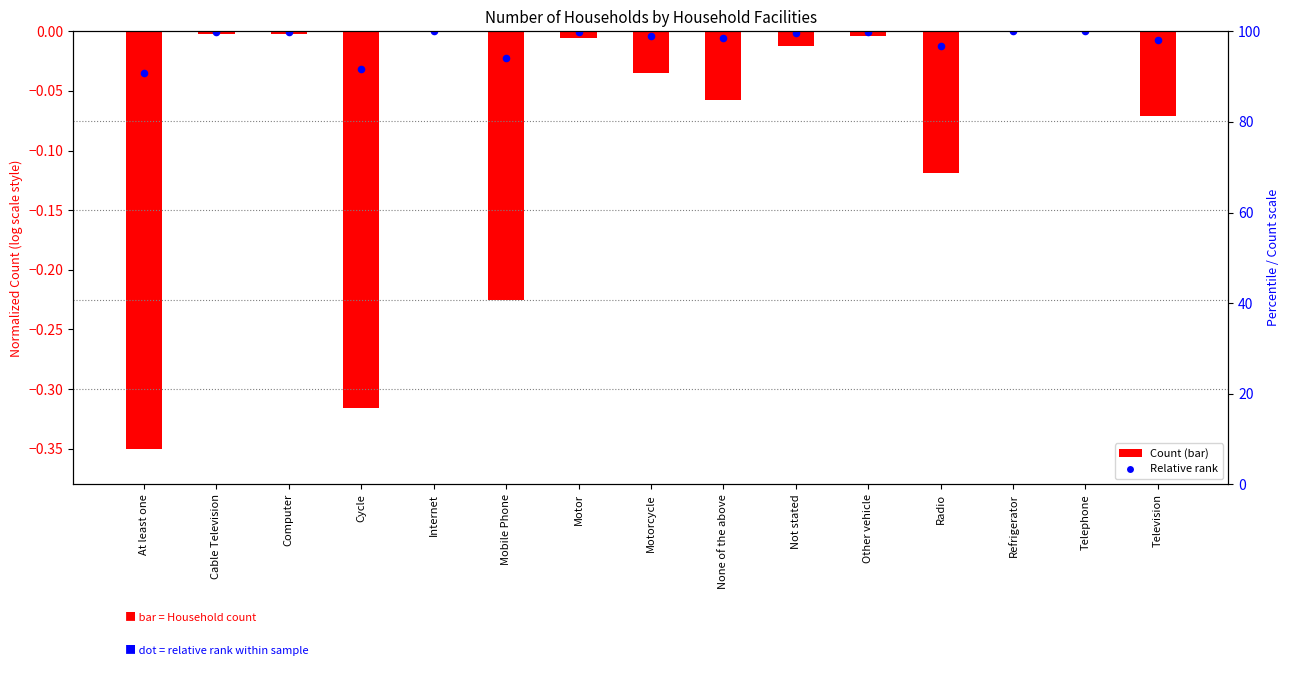

What is the change in value from Mobile Phone to Not stated?

+0.2